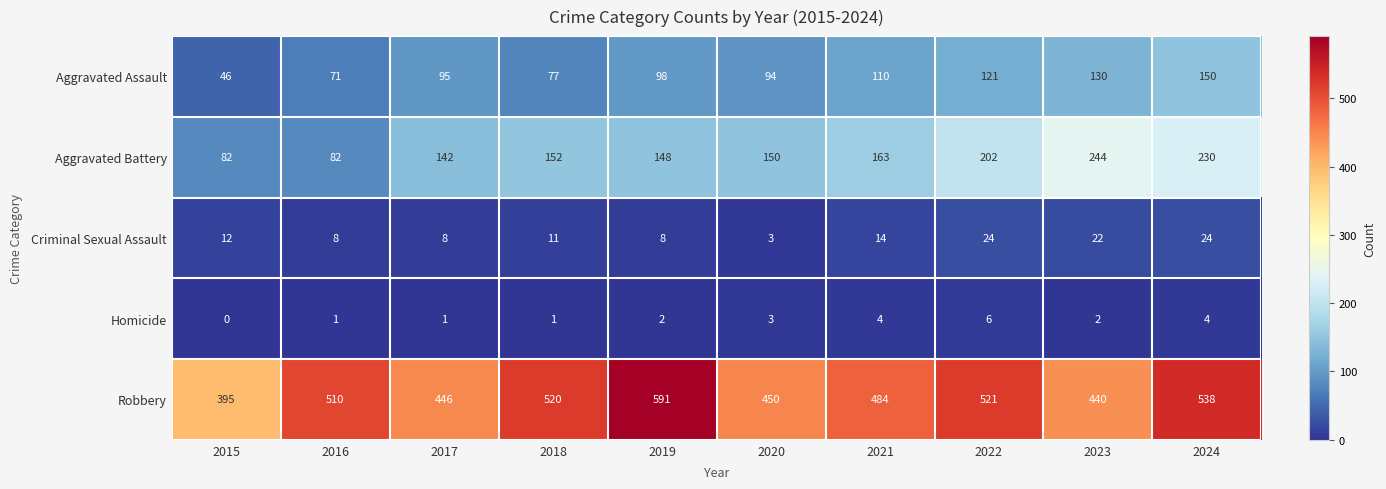

At which category is the sum across all series the highest?

2024